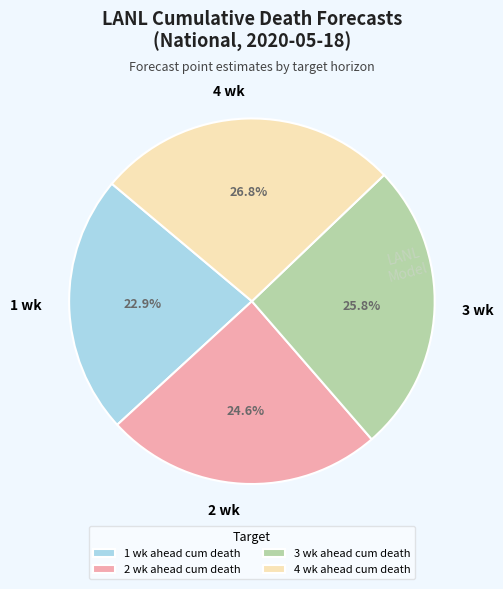

Rank the categories by value from lowest to highest.

1 wk ahead cum death, 2 wk ahead cum death, 3 wk ahead cum death, 4 wk ahead cum death